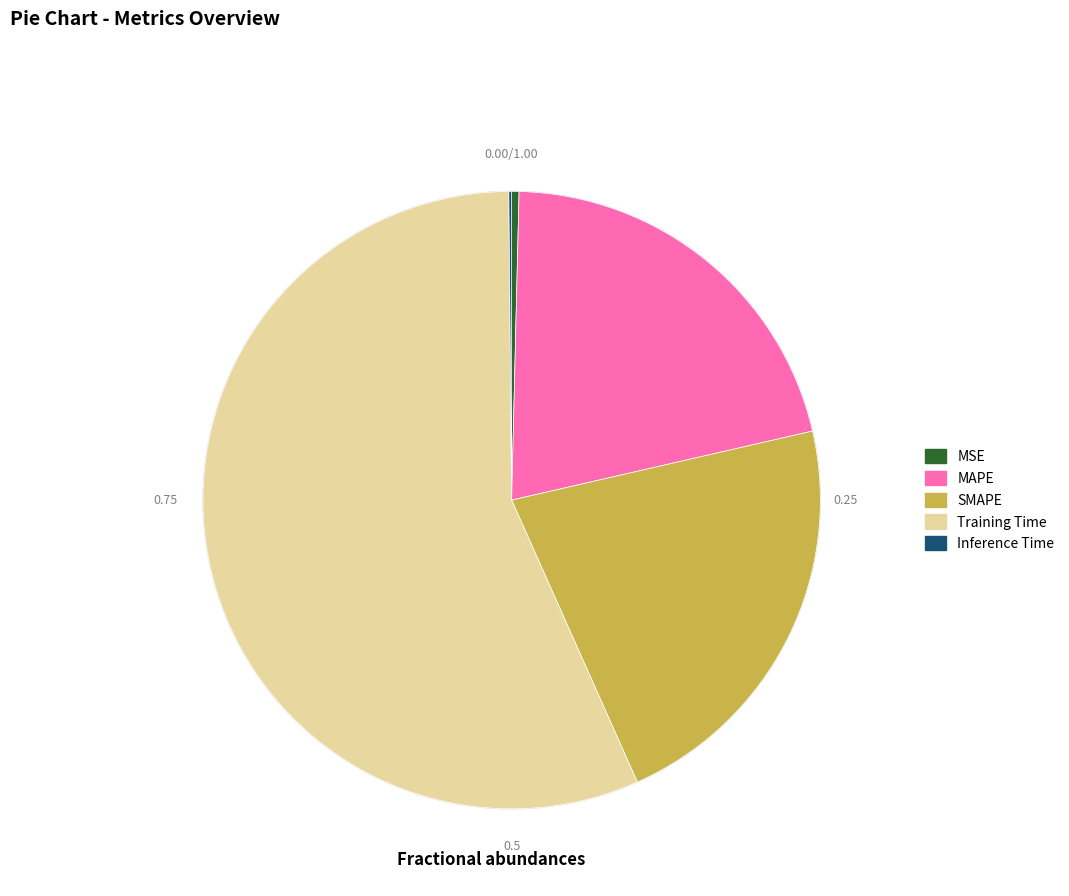

Do Training Time and SMAPE together represent more than half of the pie?

Yes